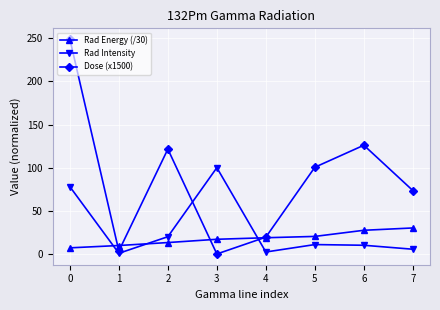

The value of Rad Energy (/30) at 6 is 48.5. True or false?

False